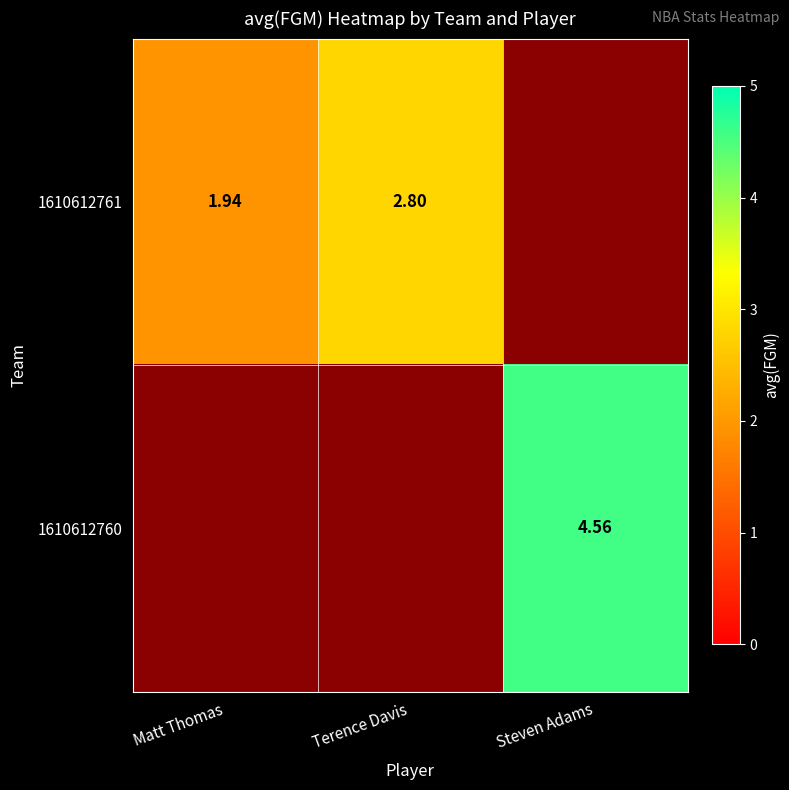

What is the maximum value for 1610612761?

2.8